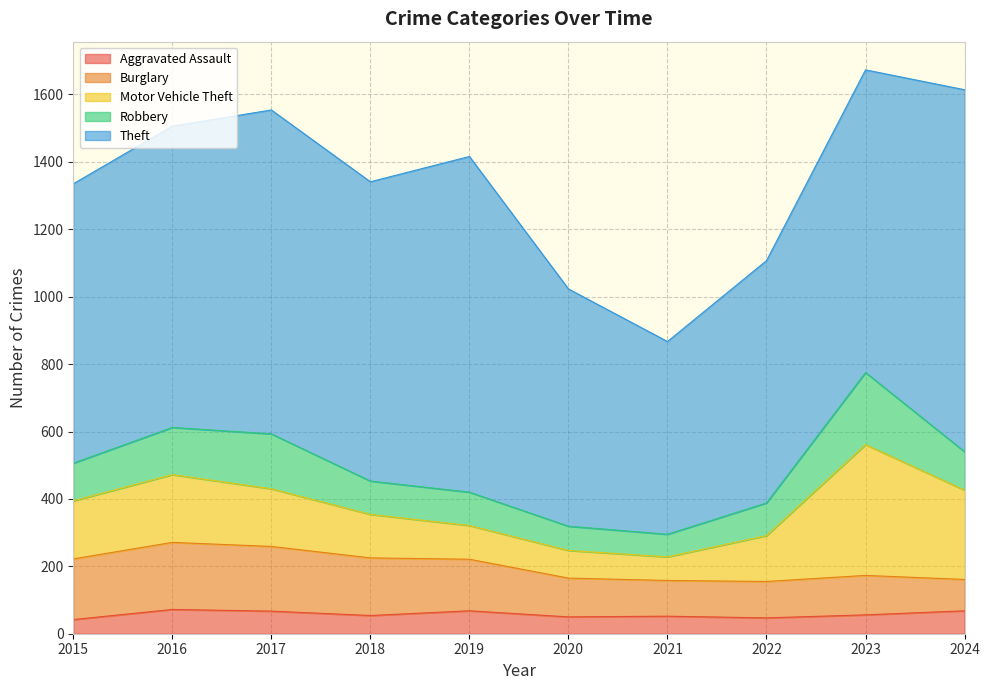

Where does the Robbery series first go above 112?

2016